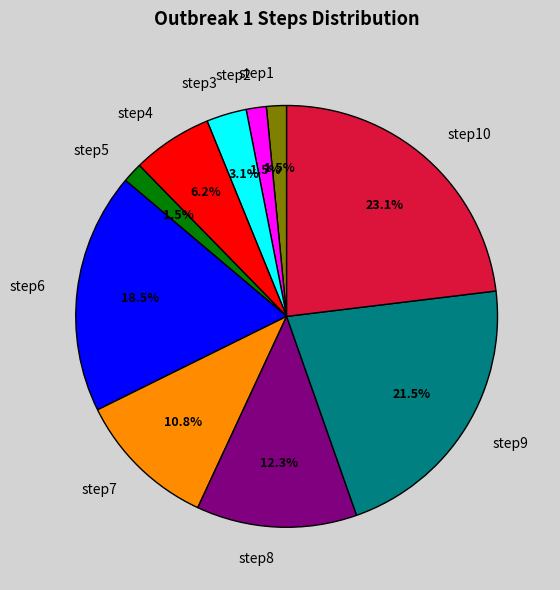

Between step9 and step7, which is larger?

step9